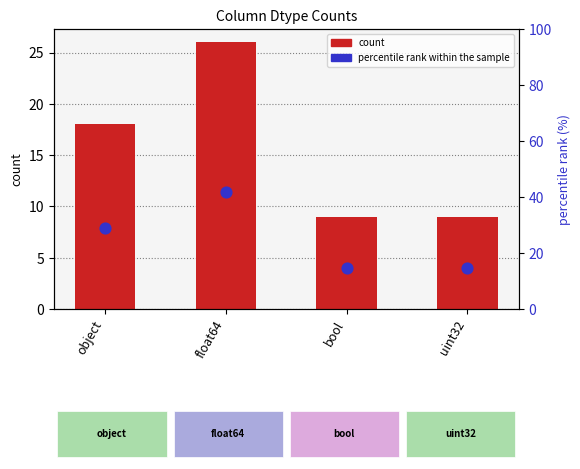

Which series has the widest spread of Y values?

percentile rank within the sample